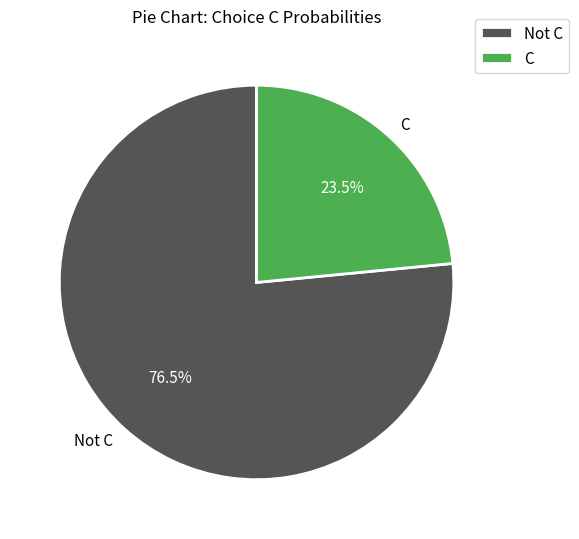

Does Not C represent more than half of the total?

Yes